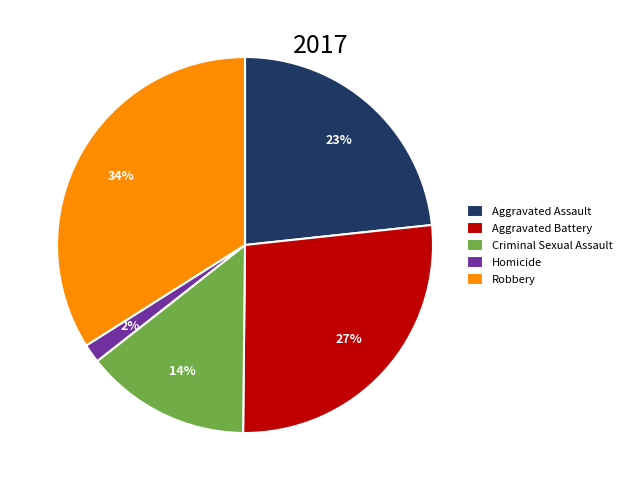

Which category has the smallest portion of the pie?

Homicide